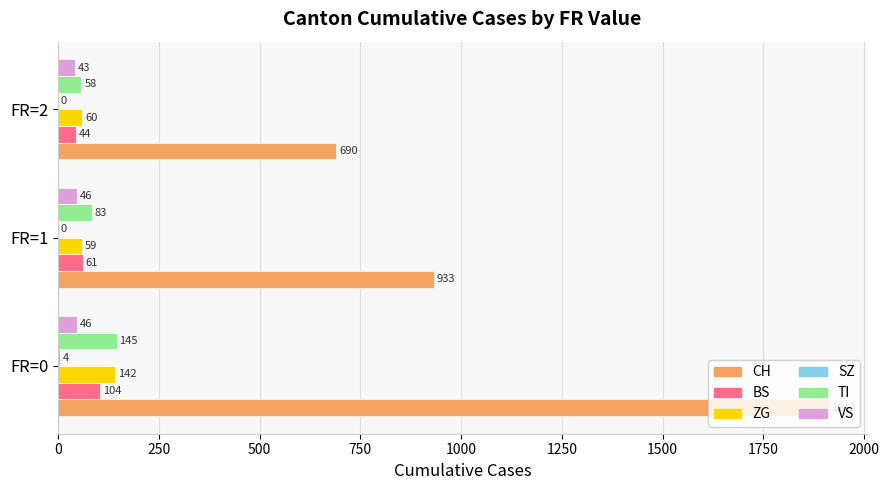

At which label does TI reach its peak?

FR=0